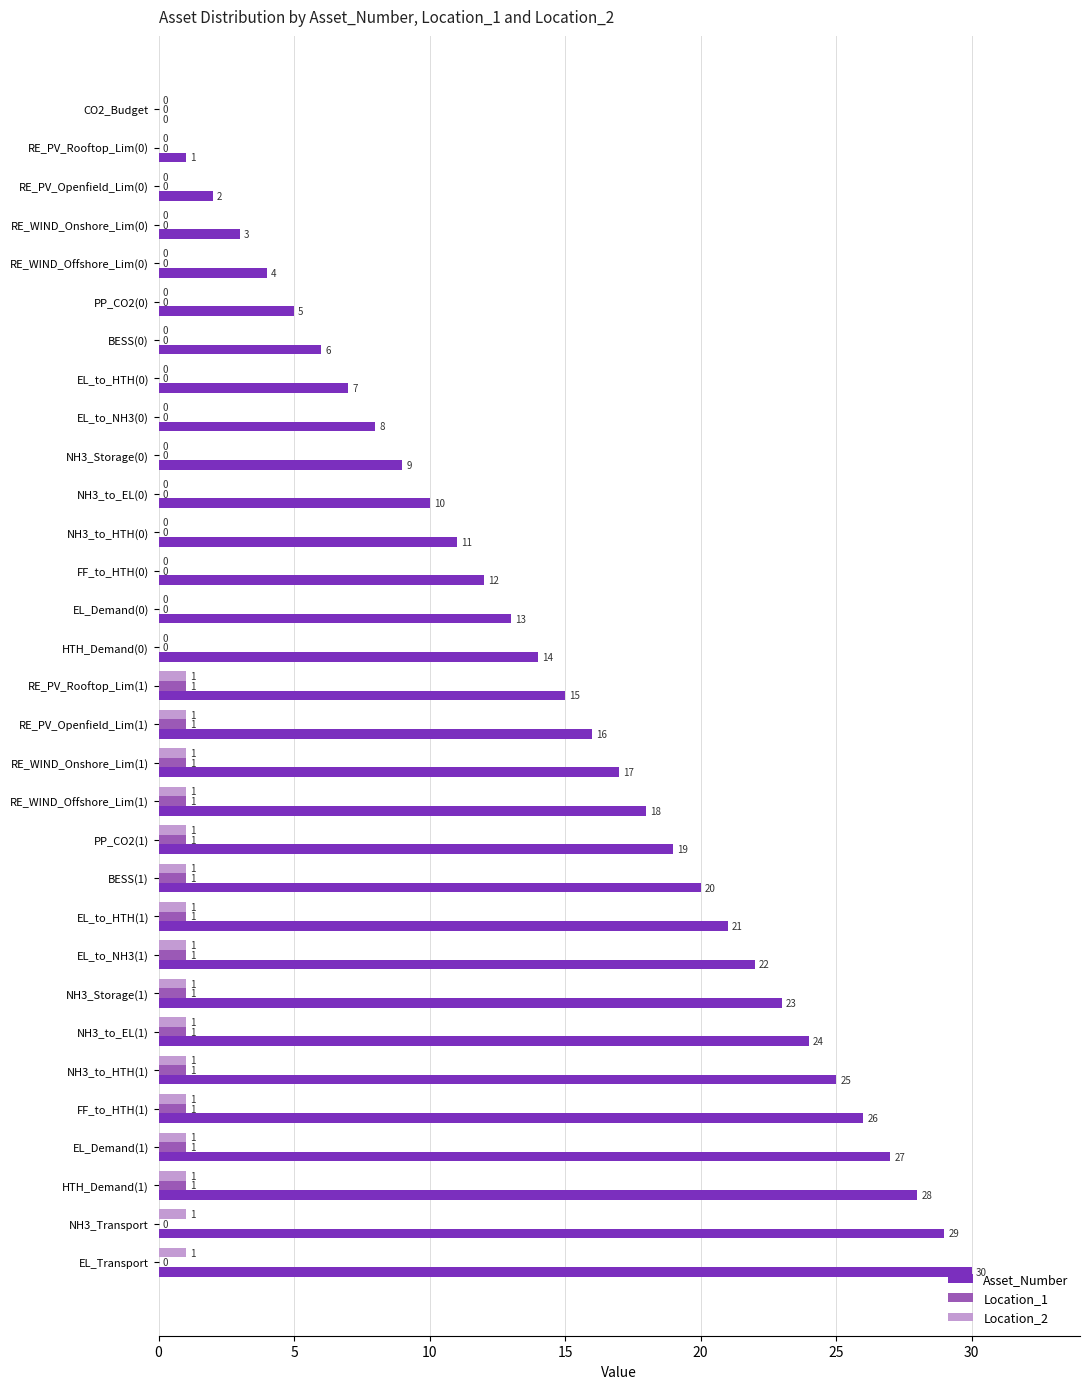

Which series changed the most between NH3_Storage(0) and RE_WIND_Onshore_Lim(1)?

Asset_Number